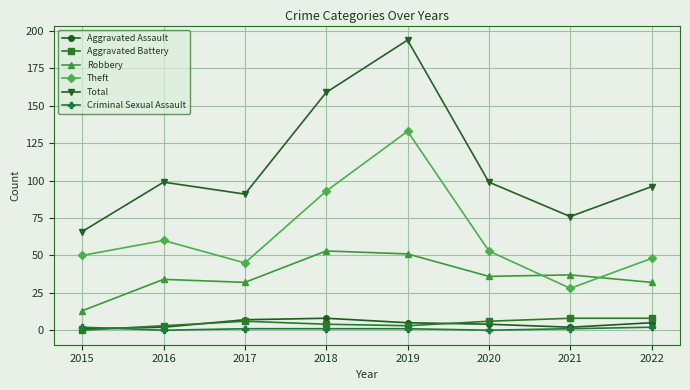

How many interior local peaks does the Total series have?

2